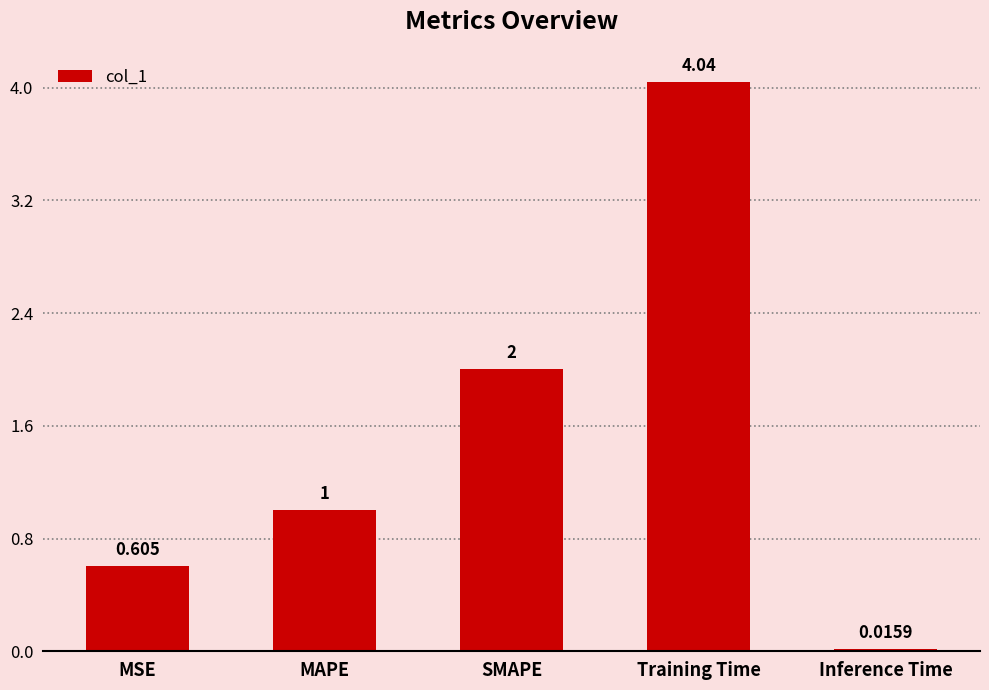

Is it true that the value at SMAPE is 2.7?

False